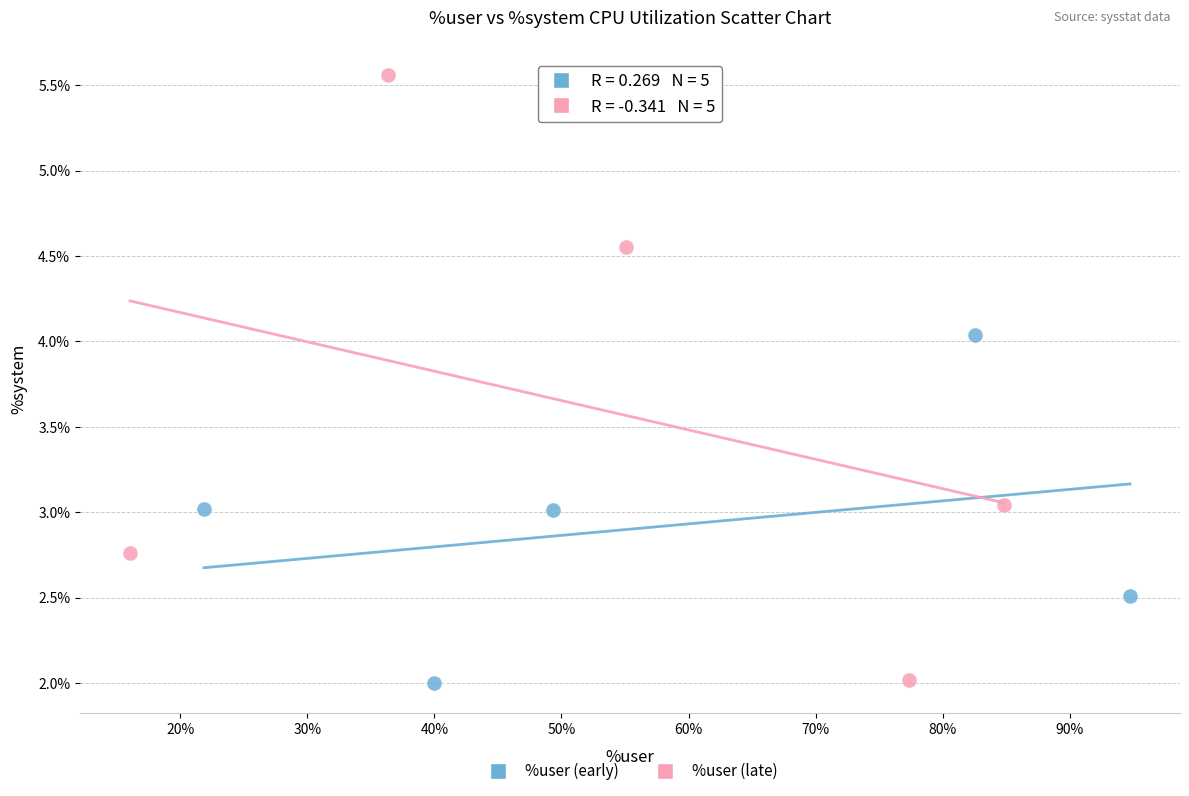

Which series has the largest Y range (max minus min)?

%user (late)